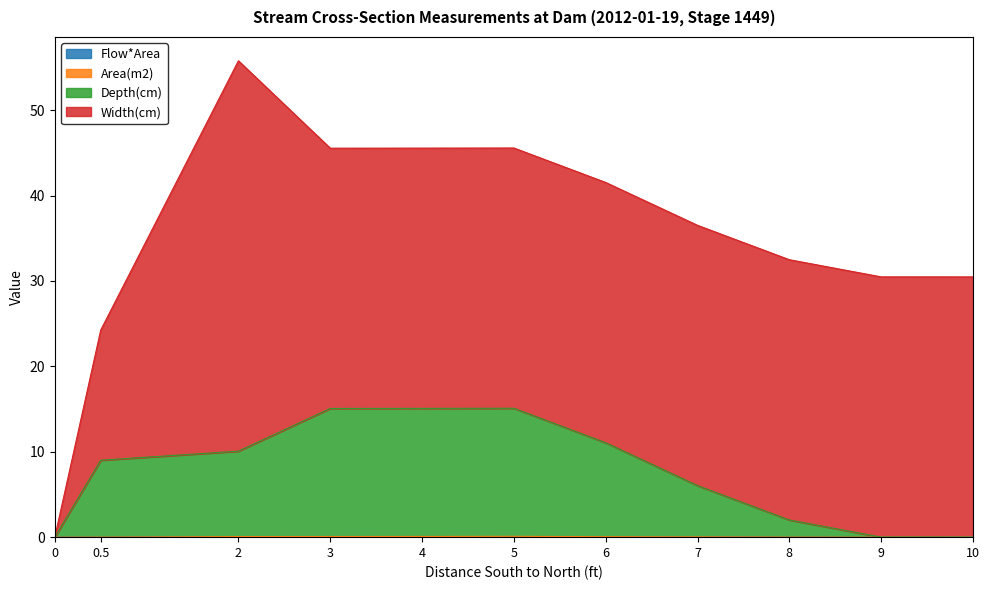

What is the difference between the maximum and second lowest values in the Depth(cm) series?

15.1